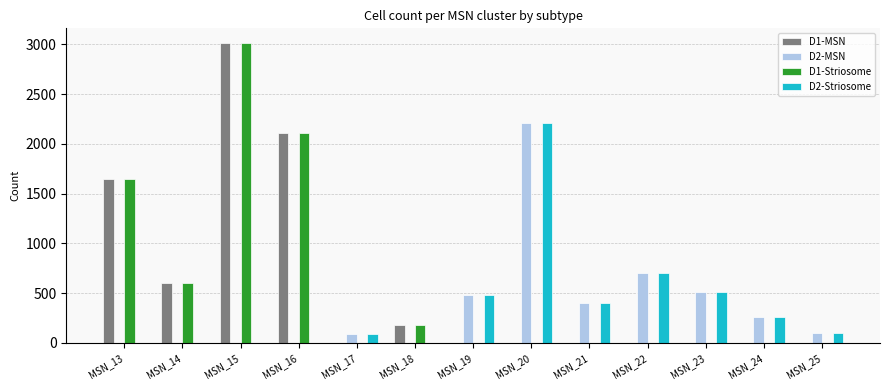

What is the total value across all series at MSN_20?

4410